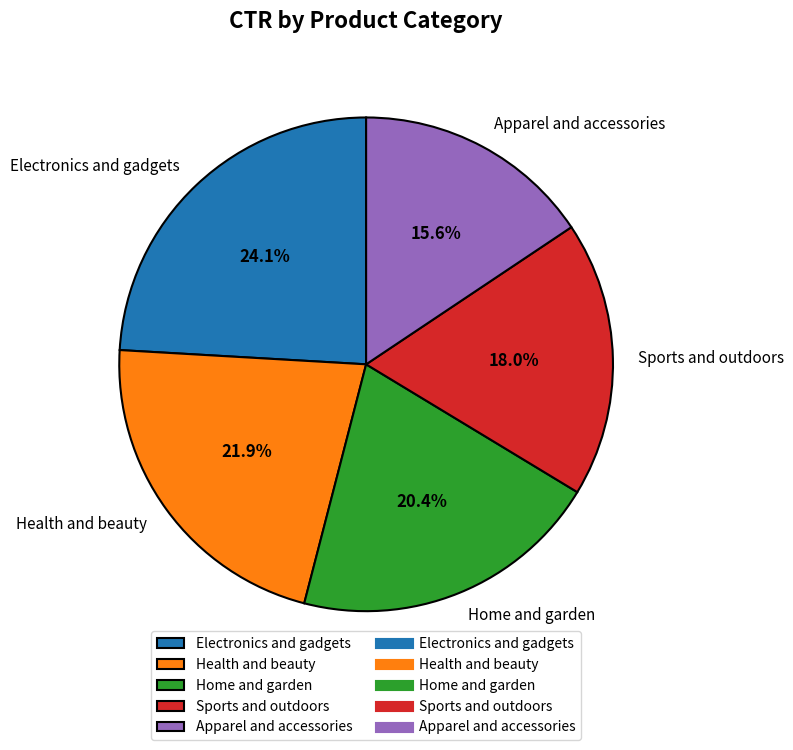

Is there a majority slice in this chart?

No